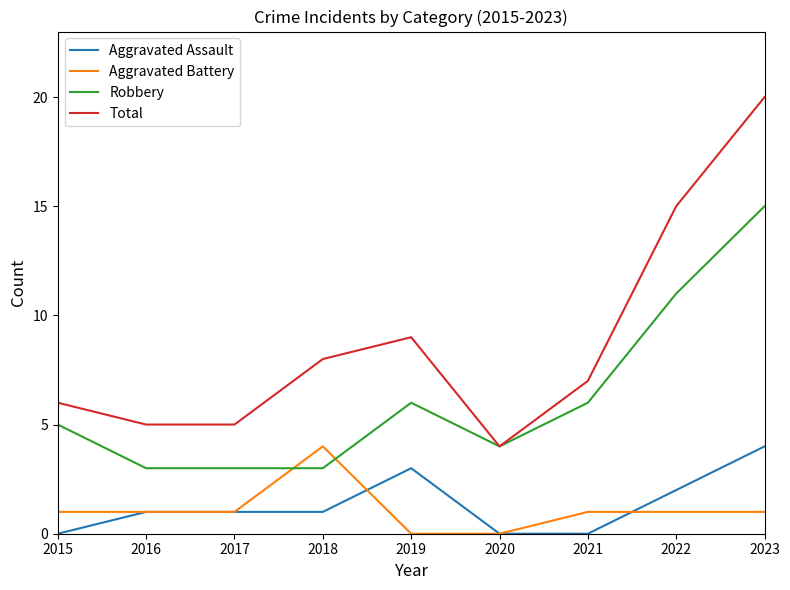

What is the average value of the Total series?

9